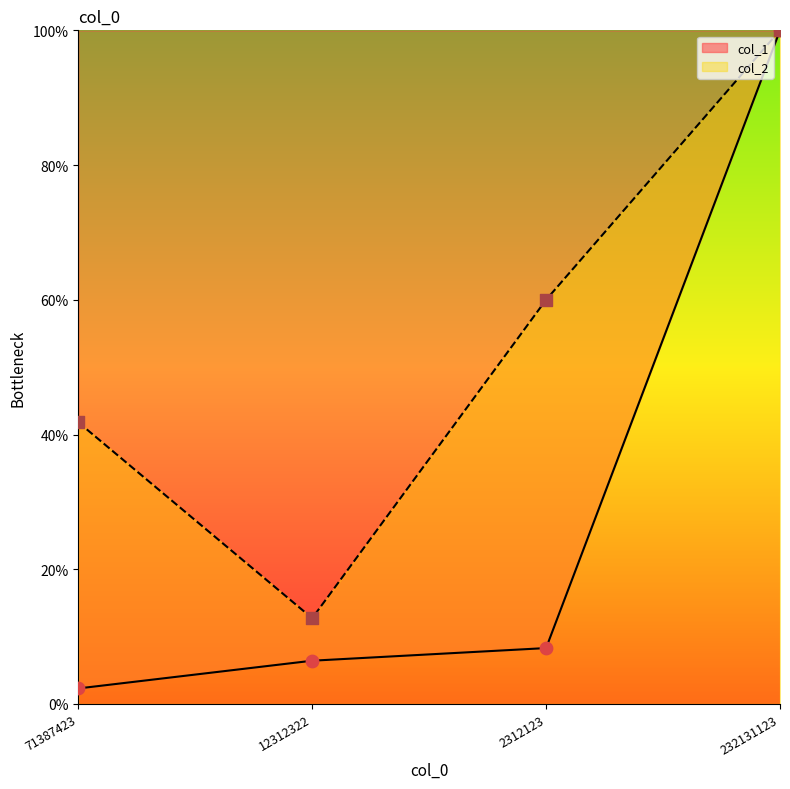

What is the total value across all series at 12312322?

19.1